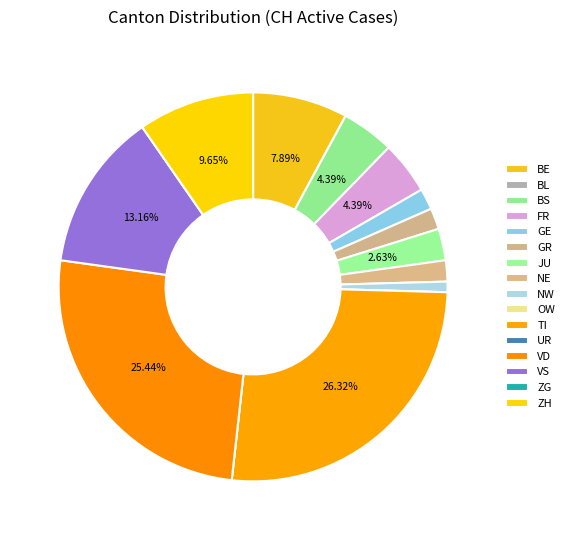

Count the number of slices in the pie.

16